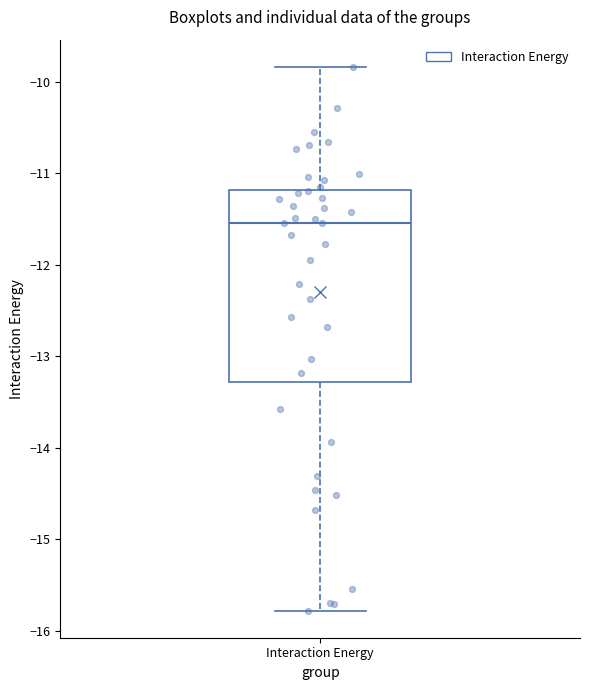

Transcribe this box plot: give where the median line is, the range the box spans, and where the two whiskers end, as read against the y-axis. The values are not printed on the chart, so give them approximately, as read against the axis.

median -11.5, box -13.3 to -11.2, whiskers -15.8 to -9.8